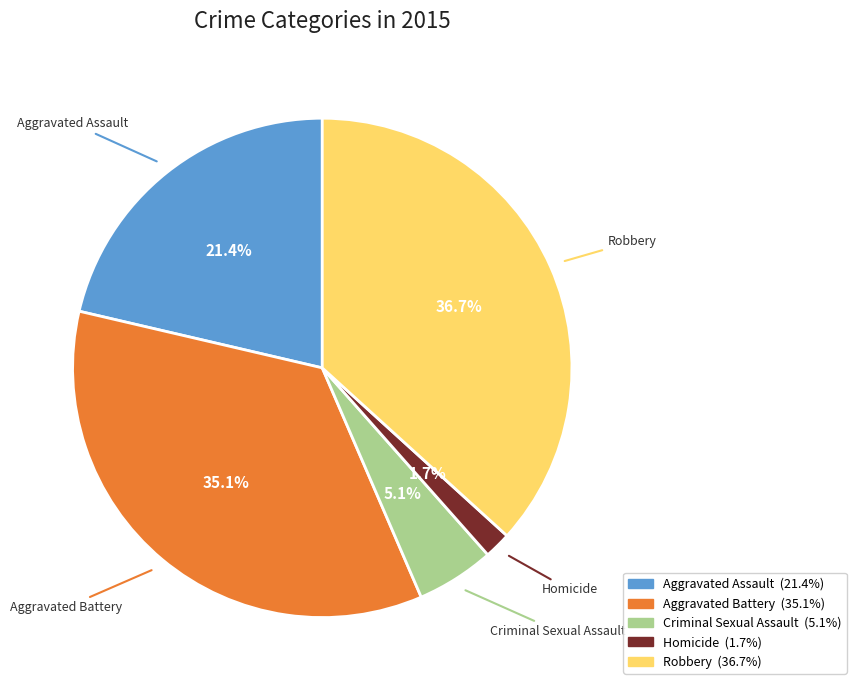

Is it true that Aggravated Assault is 14% of the pie?

False